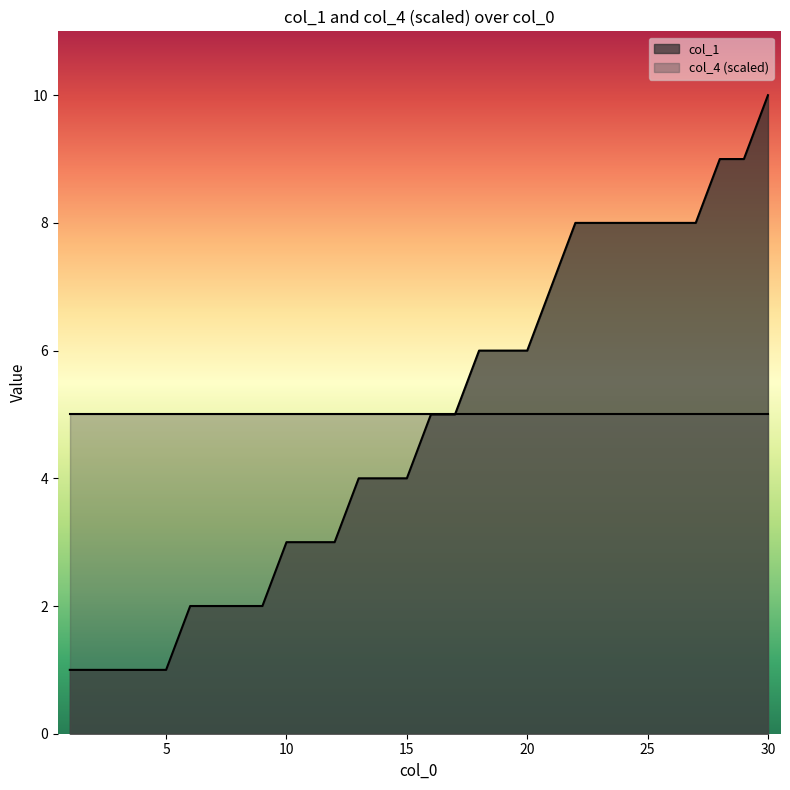

Rank the categories by value from lowest to highest.

1, 2, 3, 4, 5, 6, 7, 8, 9, 10, 11, 12, 13, 14, 15, 16, 17, 18, 19, 20, 21, 22, 23, 24, 25, 26, 27, 28, 29, 30